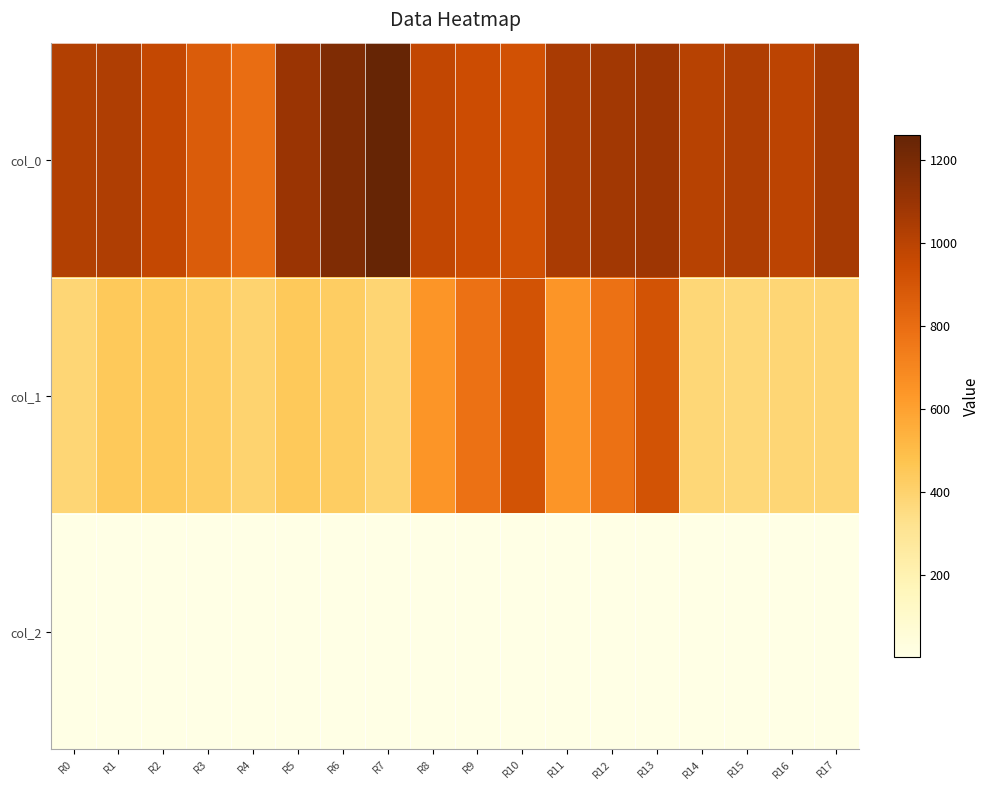

Reading left to right, what are all the values shown in this chart?

col_0: R0=1020.0	R1=1033.3	R2=966.7	R3=876.7	R4=800.0	R5=1096.7	R6=1180.0	R7=1260.0	R8=973.3	R9=943.3	R10=920.0	R11=1053.3	R12=1070.0	R13=1083.3	R14=1006.7	R15=1033.3	R16=993.3	R17=1060.0
col_1: R0=384.8	R1=448.9	R2=448.9	R3=428.6	R4=398.2	R5=448.9	R6=425.2	R7=388.1	R8=644.6	R9=779.6	R10=911.2	R11=644.6	R12=783.0	R13=911.2	R14=378.0	R15=374.6	R16=384.8	R17=381.4
col_2: R0=2.0	R1=2.0	R2=2.0	R3=2.0	R4=2.0	R5=2.0	R6=2.0	R7=2.0	R8=2.0	R9=2.0	R10=2.0	R11=2.0	R12=2.0	R13=2.0	R14=2.0	R15=2.0	R16=2.0	R17=2.0